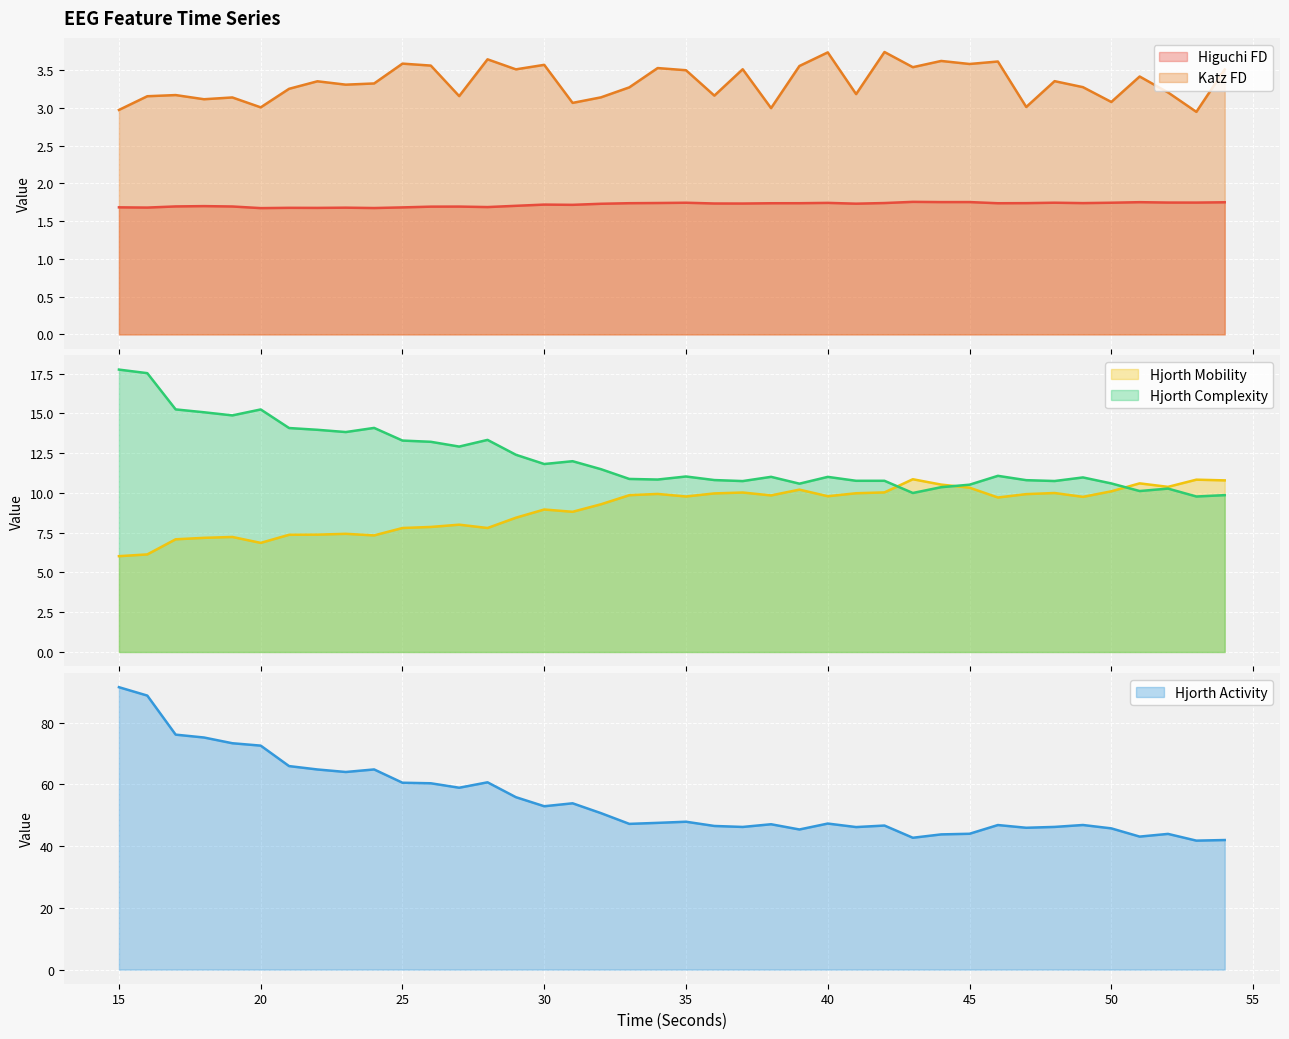

List the series in order of their peak value, highest first.

hjorthActivity_EEG, hjorthComplexity_EEG, hjorthMobility_EEG, katz_fd_EEG, higuchi_fd_EEG